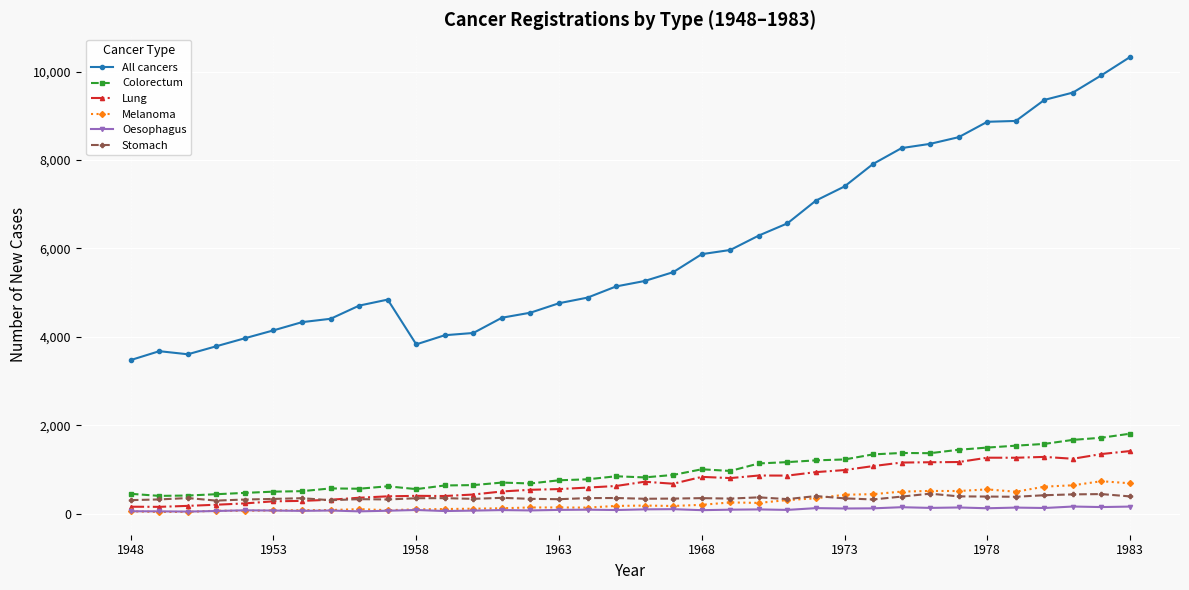

What is the greatest value displayed?

10330